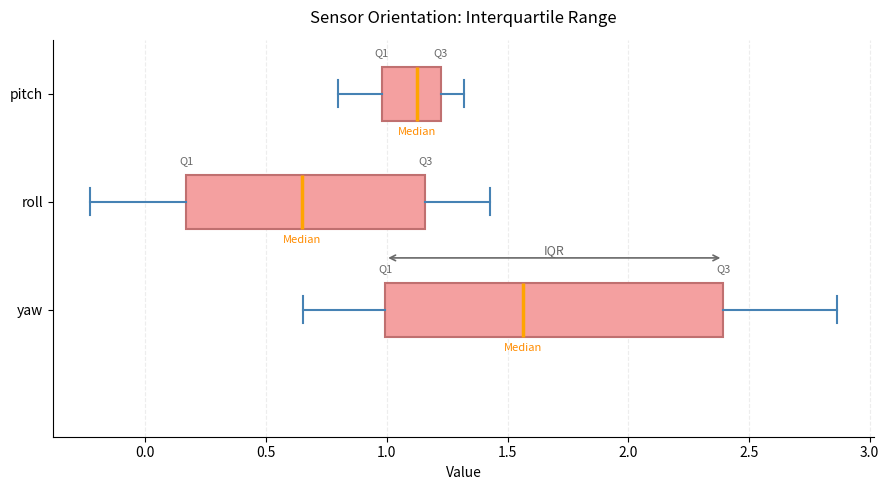

Which box is the widest, from its left edge to its right edge?

yaw